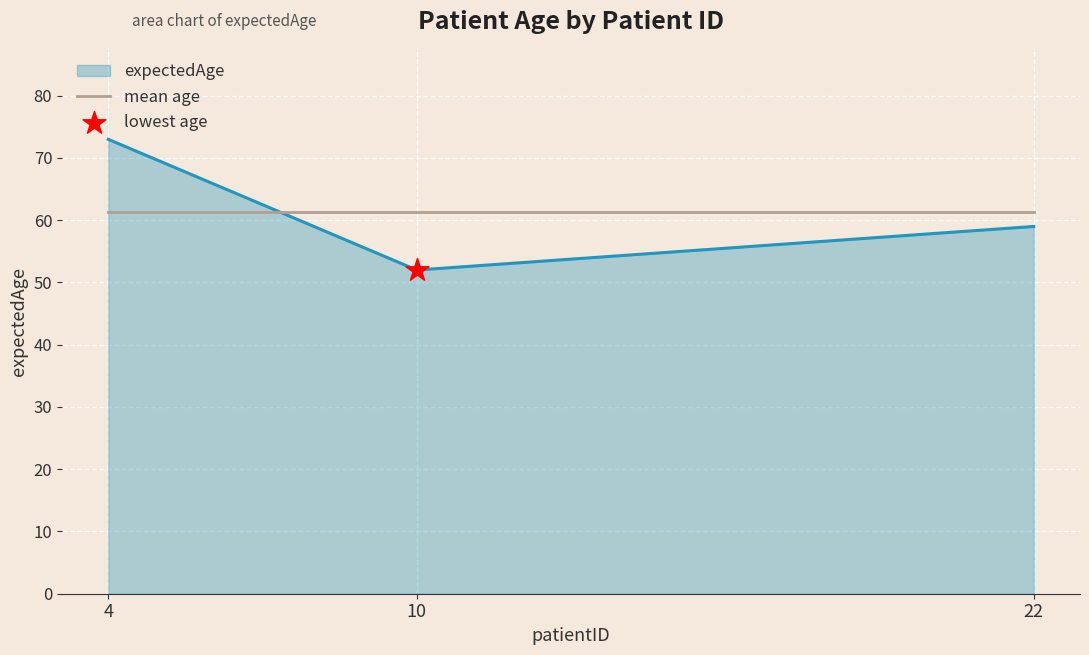

Which series has the largest range (max minus min)?

expectedAge